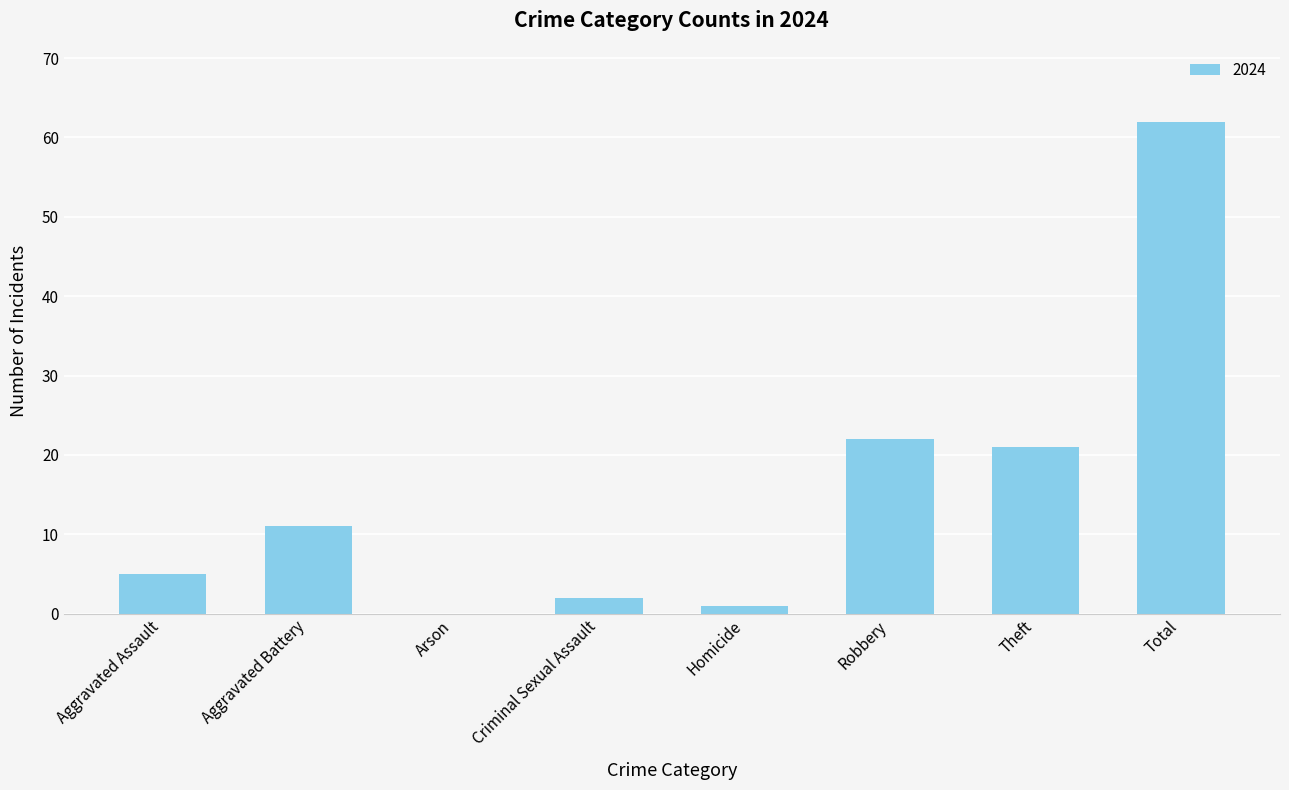

What is the change in value from Arson to Theft?

+21